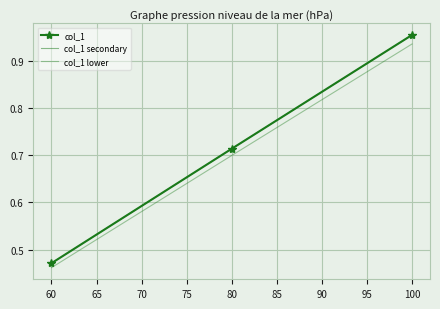

What is the sum of all col_1 values?

2.1